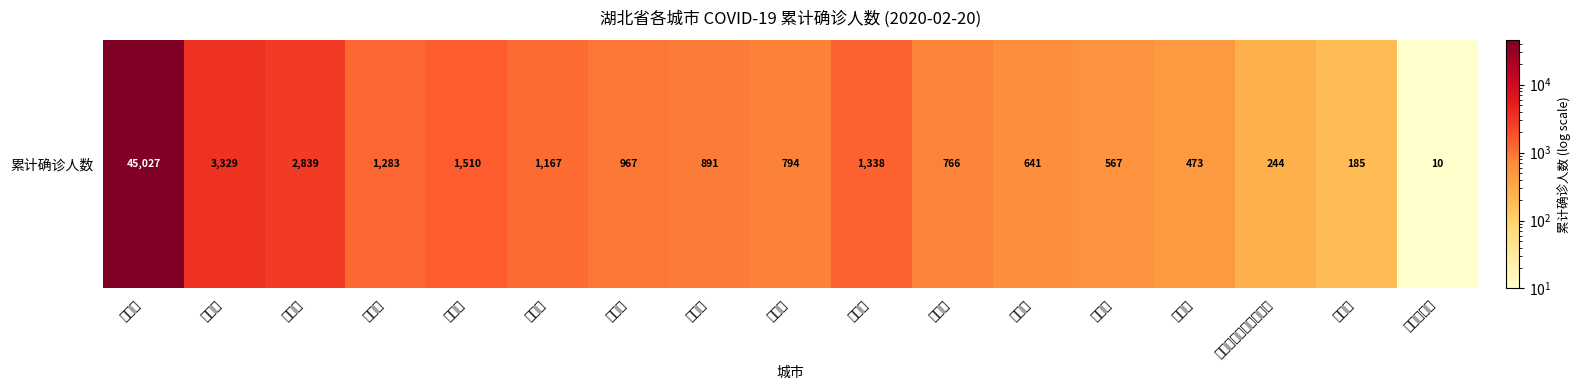

Reading left to right, list all the values displayed in this chart.

武汉市=45027	孝感市=3329	黄冈市=2839	随州市=1283	荆州市=1510	襄阳市=1167	黄石市=967	宜昌市=891	荆门市=794	鄂州市=1338	咸宁市=766	十堰市=641	仙桃市=567	天门市=473	恩施土家族苗族自治州=244	潜江市=185	神农架林区=10